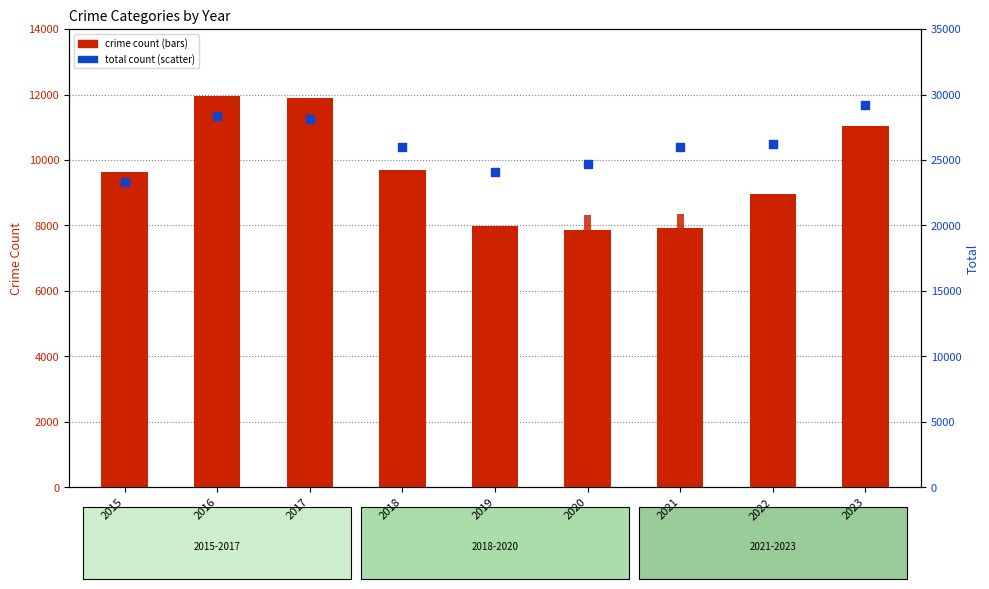

At which category is the sum across all series the highest?

2023